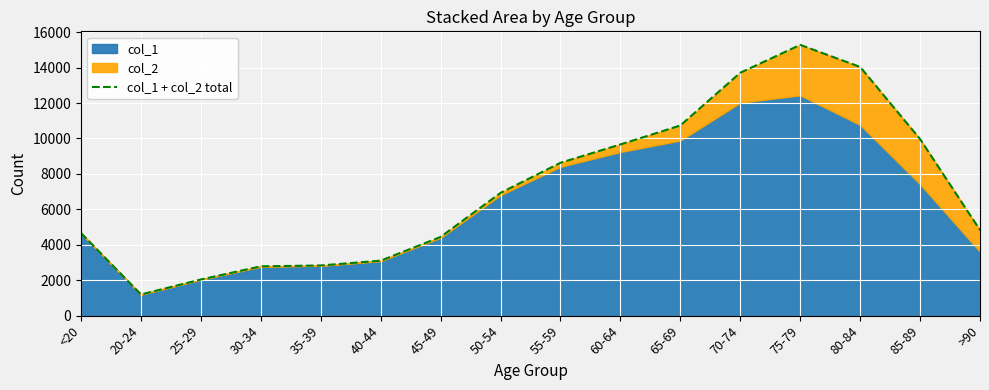

Approximately how many times larger is the value at 60-64 compared to 20-24?

8.1